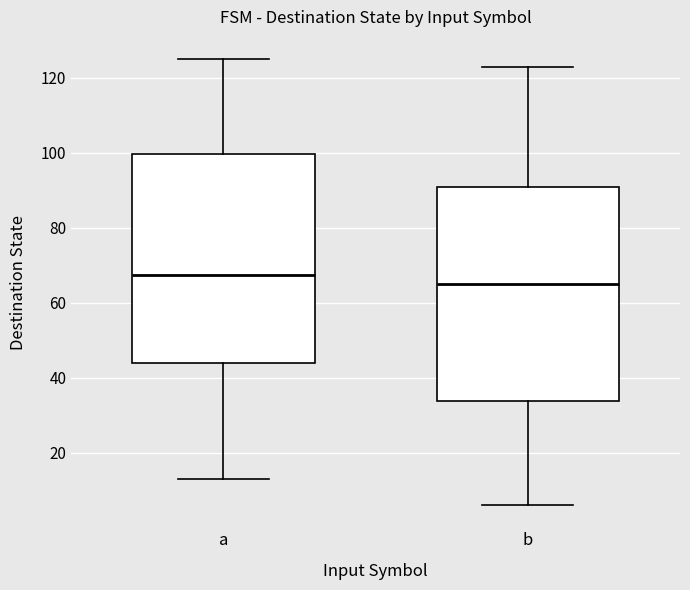

Reading left to right, transcribe this box plot: for each box, give where its median line is, the range the box spans, and where its two whiskers end, as read against the y-axis. The values are not printed on the chart, so give them approximately, as read against the axis.

a: median 68, box 44 to 100, whiskers 14 to 126
b: median 66, box 34 to 90, whiskers 6 to 124